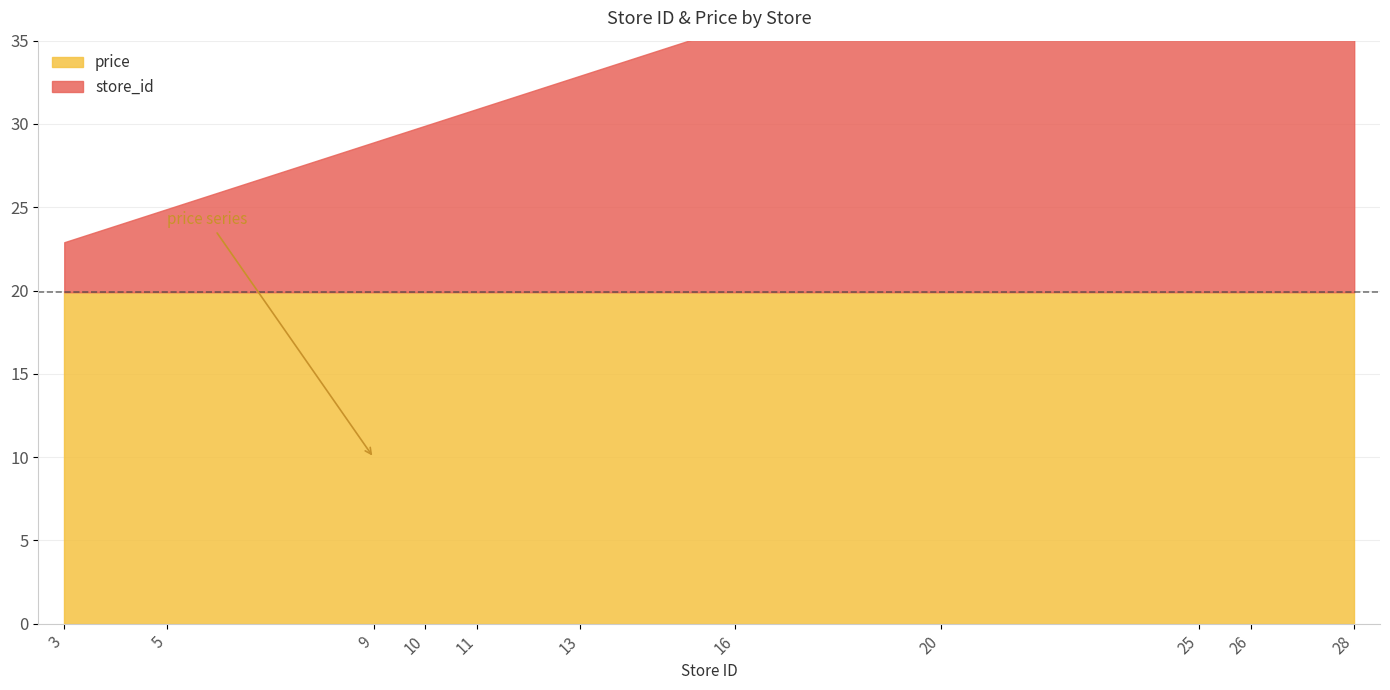

True or false: store_id has more than 2 interior local peaks.

False